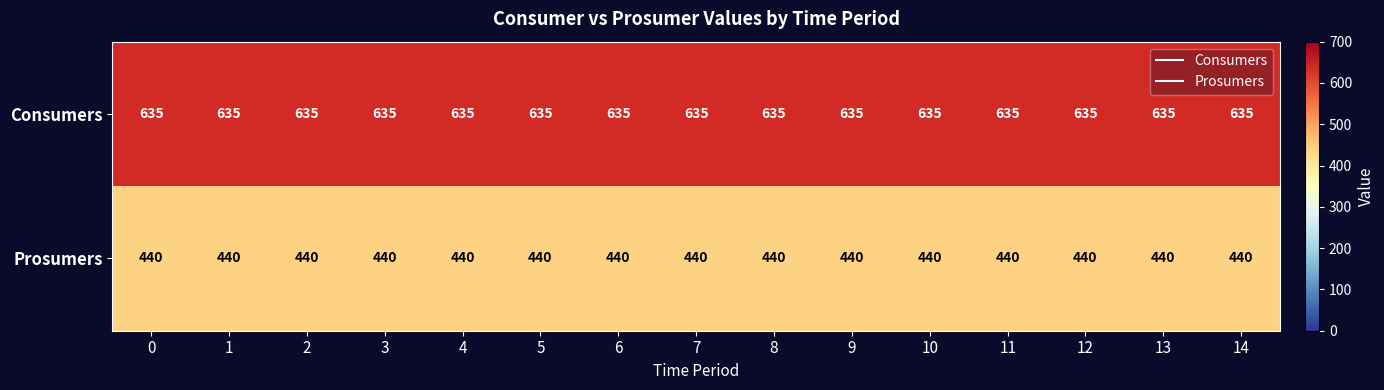

What is the average value of the Prosumers series?

440